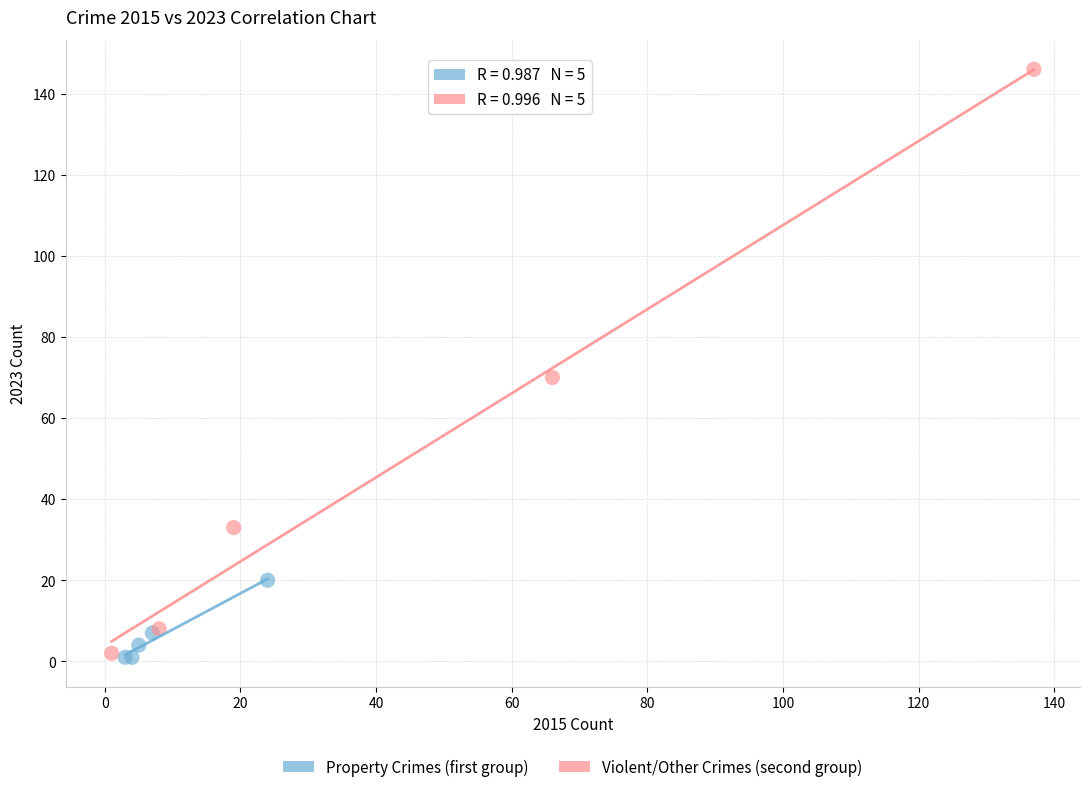

Which series has the widest spread of Y values?

Violent/Other Crimes (second group)